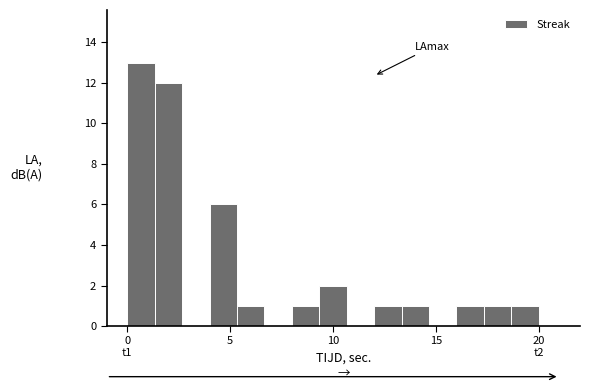

Around what value on the x-axis is the tallest bar? Give the approximate position of its centre, as read against the axis.

0.5